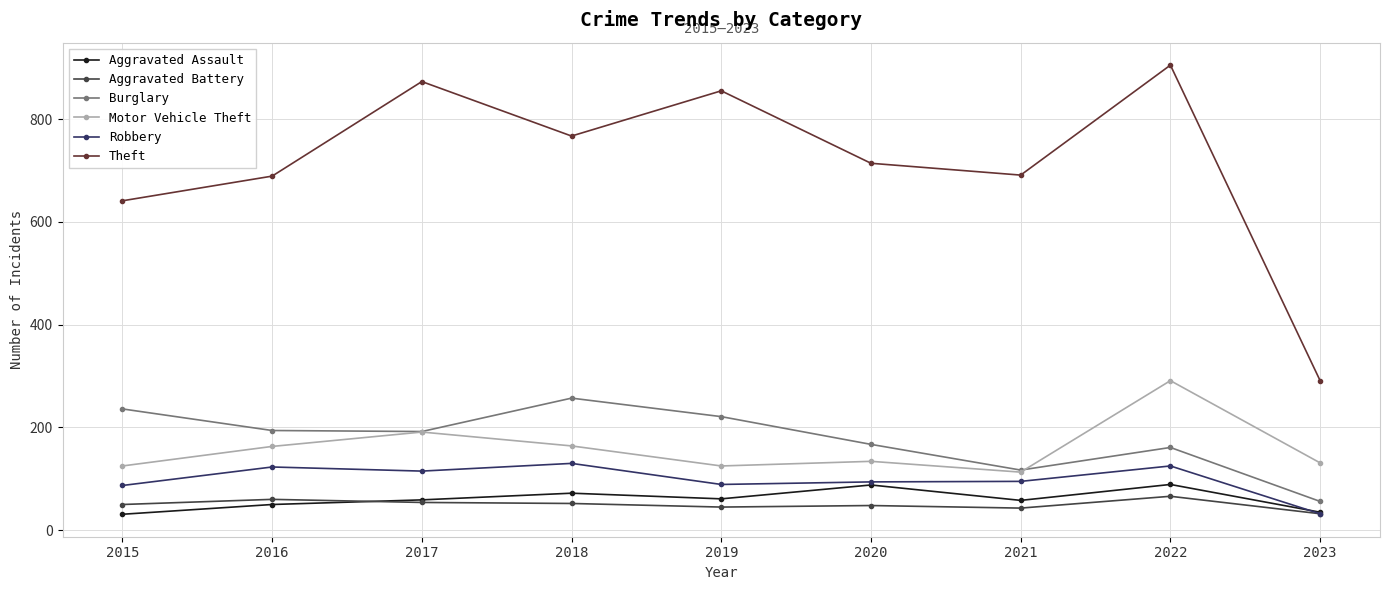

Read the Theft value at 2020.

714